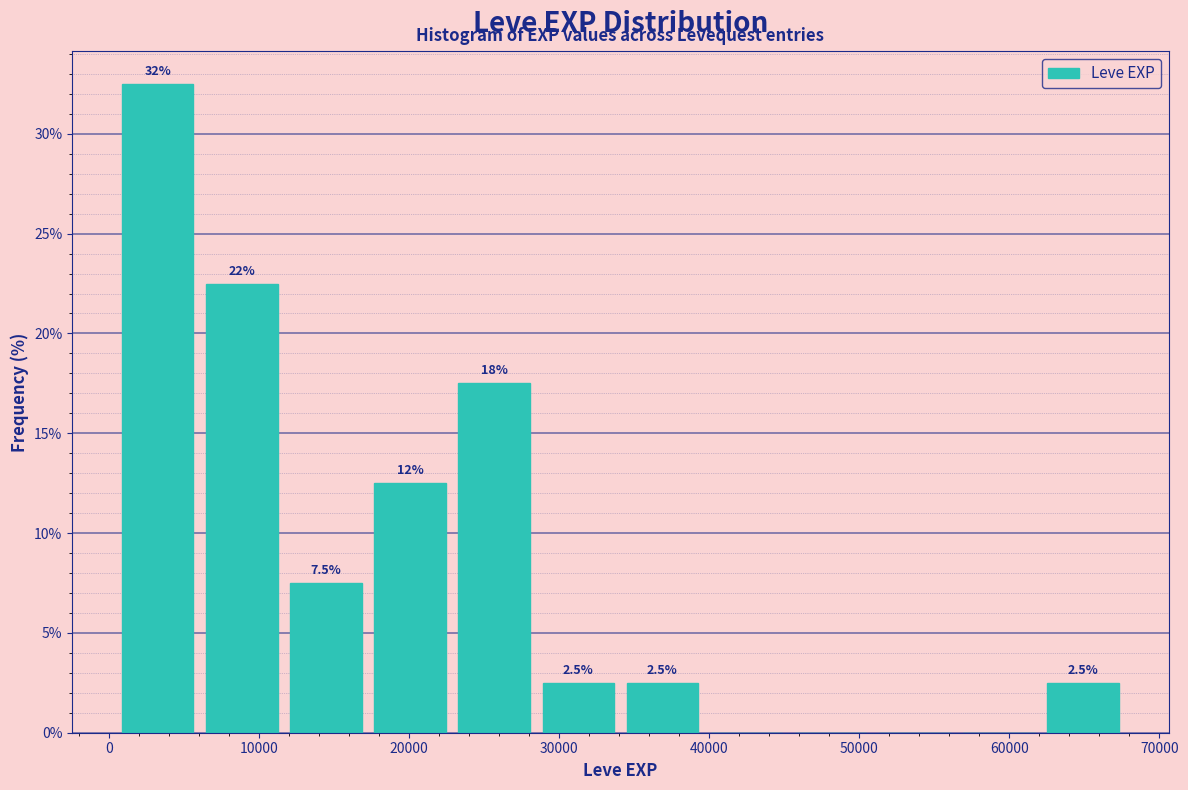

Over which range of the x-axis is the bar tallest?

0 to 6000